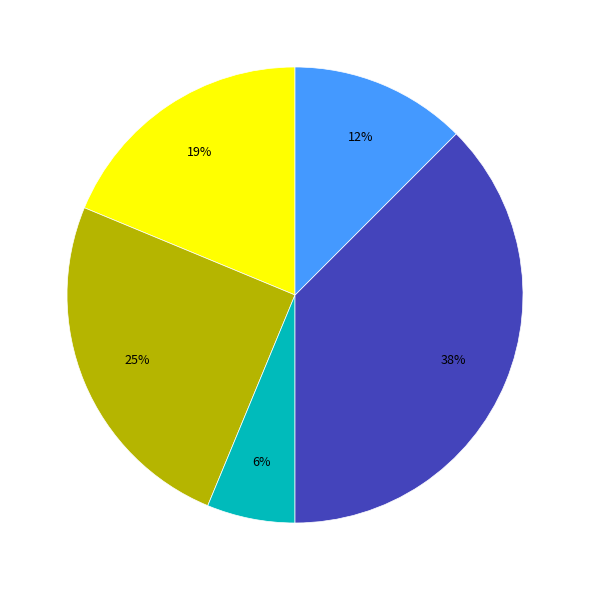

To the nearest percent, what is the average slice percentage?

20%